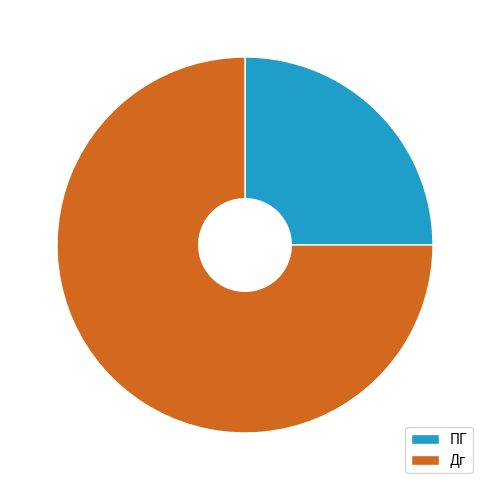

Which slice is the smallest?

ПГ